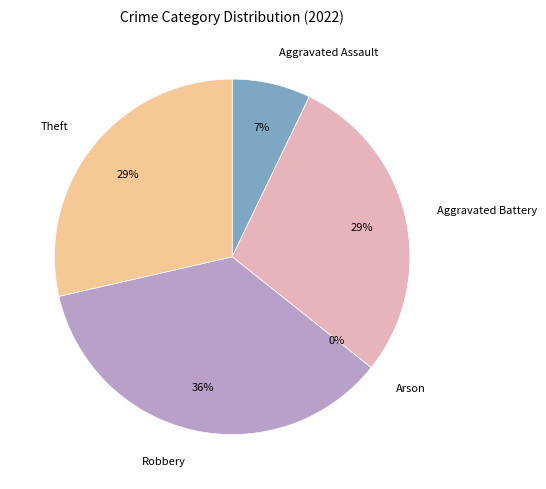

Between Robbery and Aggravated Battery, which is larger?

Robbery